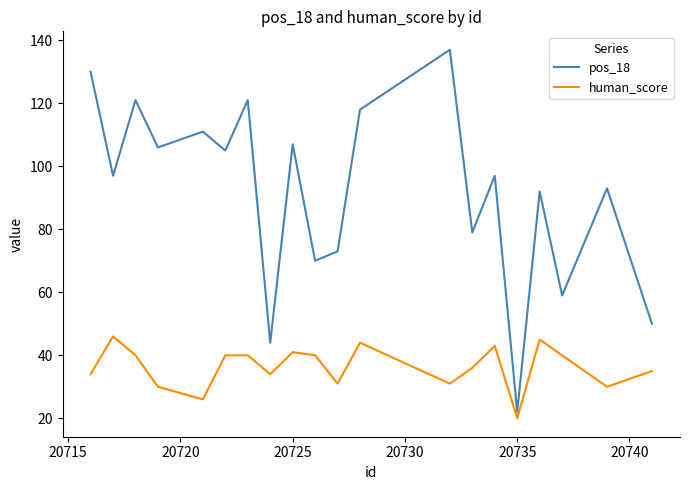

What is the highest value of the pos_18 series?

137